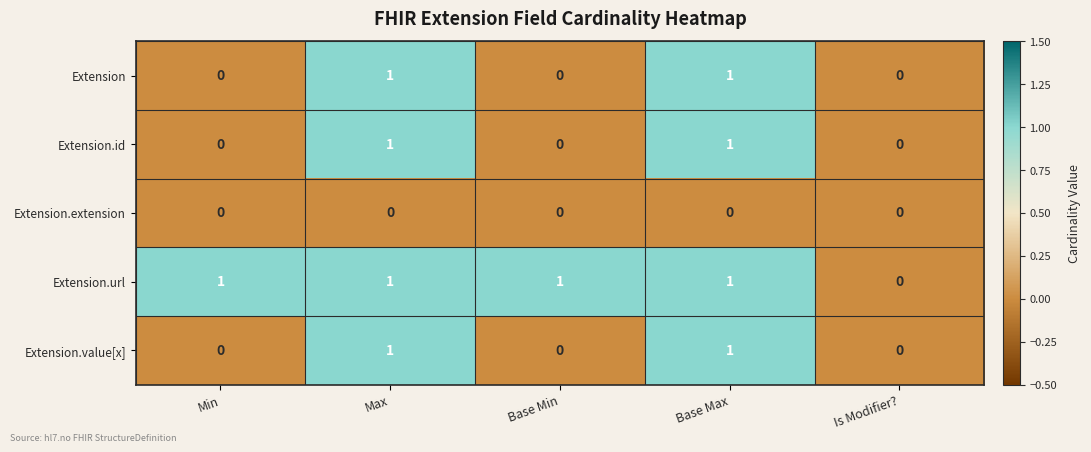

Which series changed the most between Base Min and Is Modifier??

Extension.url